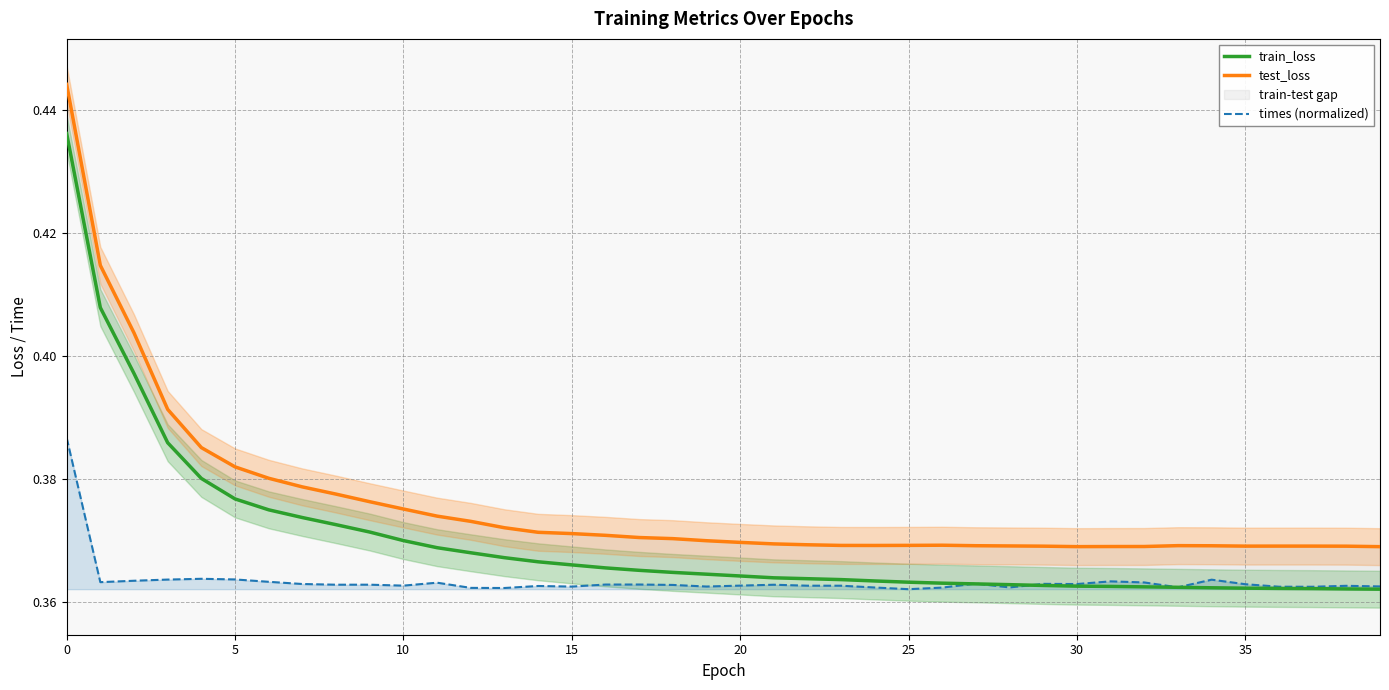

Reading right to left, extract all data points from this chart.

train_loss: 0.4	0.4	0.4	0.4	0.4	0.4	0.4	0.4	0.4	0.4	0.4	0.4	0.4	0.4	0.4	0.4	0.4	0.4	0.4	0.4	0.4	0.4	0.4	0.4	0.4	0.4	0.4	0.4	0.4	0.4	0.4	0.4	0.4	0.4	0.4	0.4	0.4	0.4	0.4	0.4
test_loss: 0.4	0.4	0.4	0.4	0.4	0.4	0.4	0.4	0.4	0.4	0.4	0.4	0.4	0.4	0.4	0.4	0.4	0.4	0.4	0.4	0.4	0.4	0.4	0.4	0.4	0.4	0.4	0.4	0.4	0.4	0.4	0.4	0.4	0.4	0.4	0.4	0.4	0.4	0.4	0.4
times (normalized): 0.4	0.4	0.4	0.4	0.4	0.4	0.4	0.4	0.4	0.4	0.4	0.4	0.4	0.4	0.4	0.4	0.4	0.4	0.4	0.4	0.4	0.4	0.4	0.4	0.4	0.4	0.4	0.4	0.4	0.4	0.4	0.4	0.4	0.4	0.4	0.4	0.4	0.4	0.4	0.4